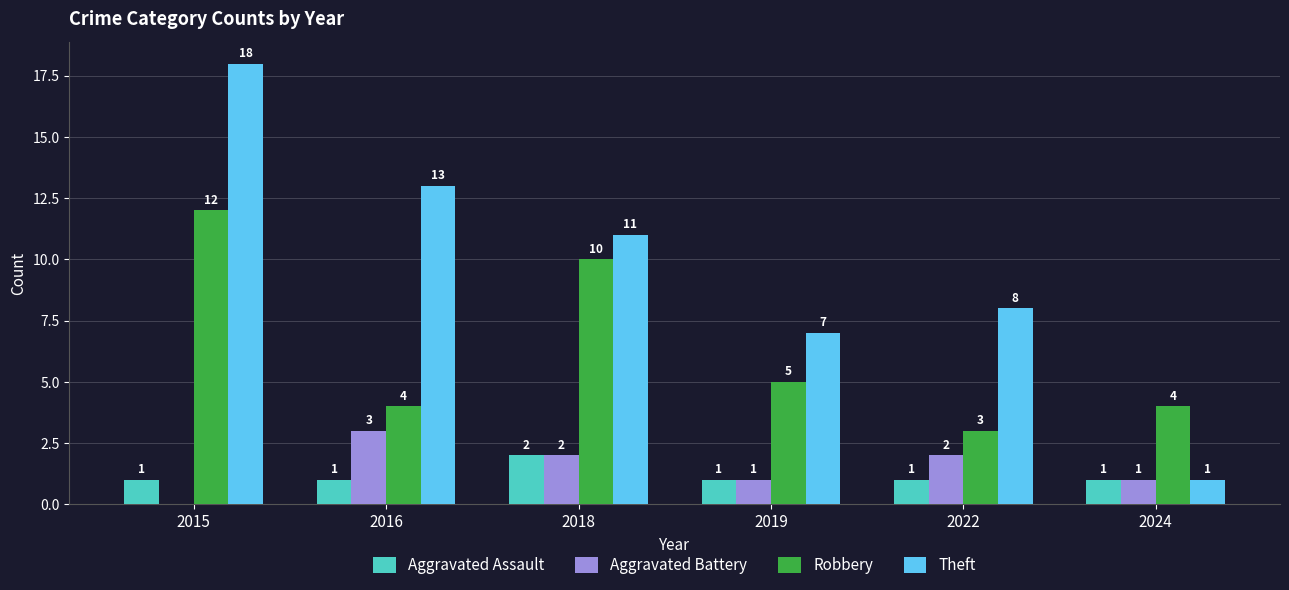

What is the approximate value of Theft at 2019, to the nearest 10?

10